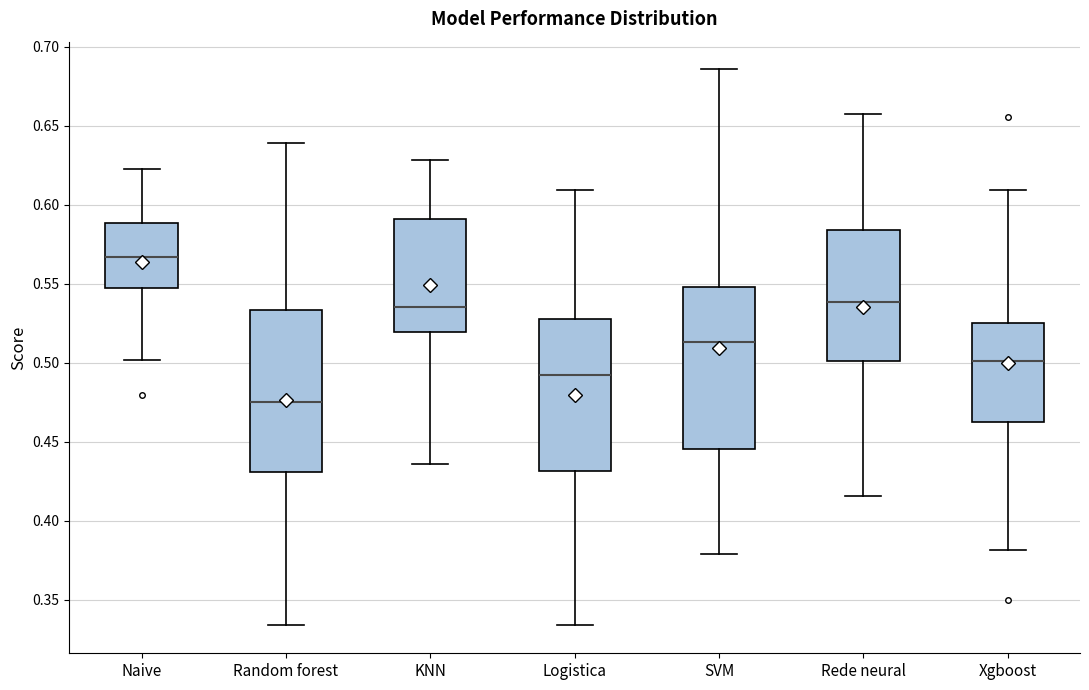

Where is the upper edge of the box for Logistica on the y-axis? The values are not printed on the chart, so give them approximately, as read against the axis.

0.530